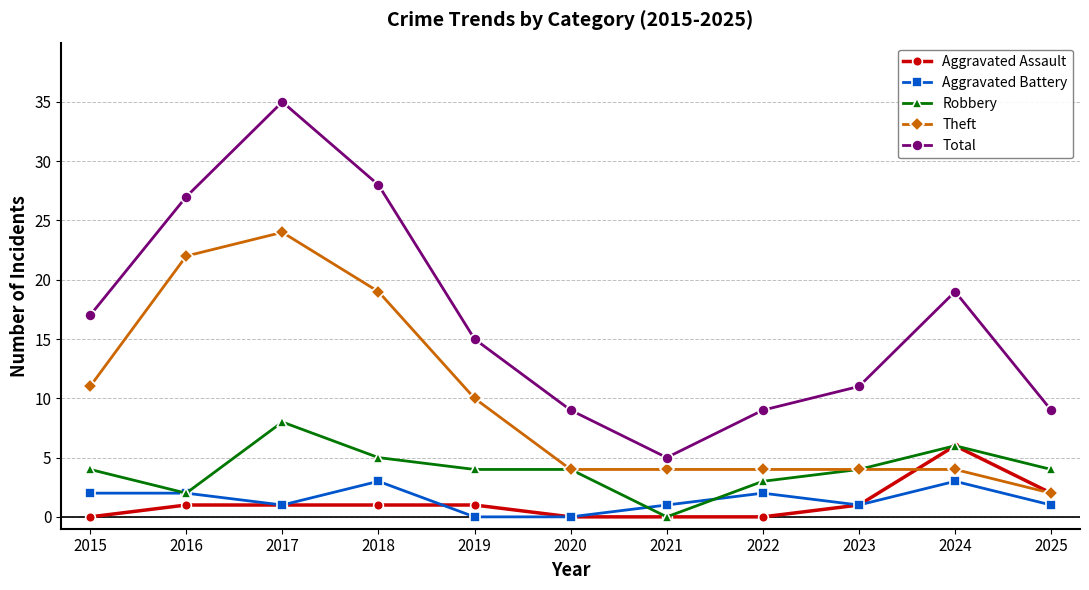

What is the sum of the Aggravated Assault values at 2022 and 2025?

2